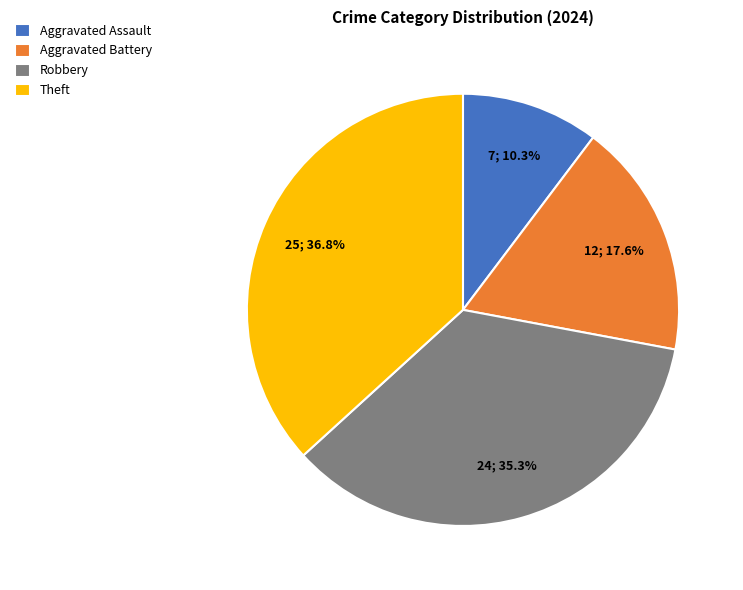

Rank the categories by value from lowest to highest.

Aggravated Assault, Aggravated Battery, Robbery, Theft